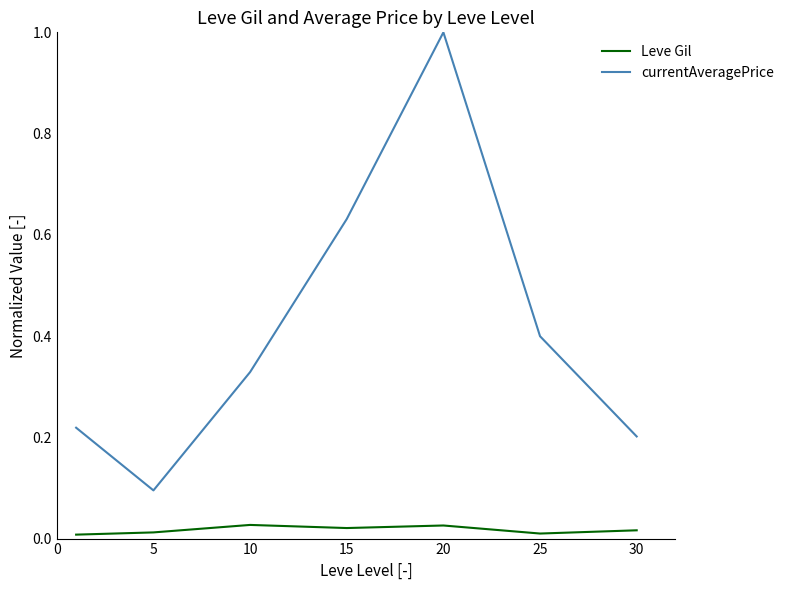

Does the chart display data point markers on the line(s)?

No